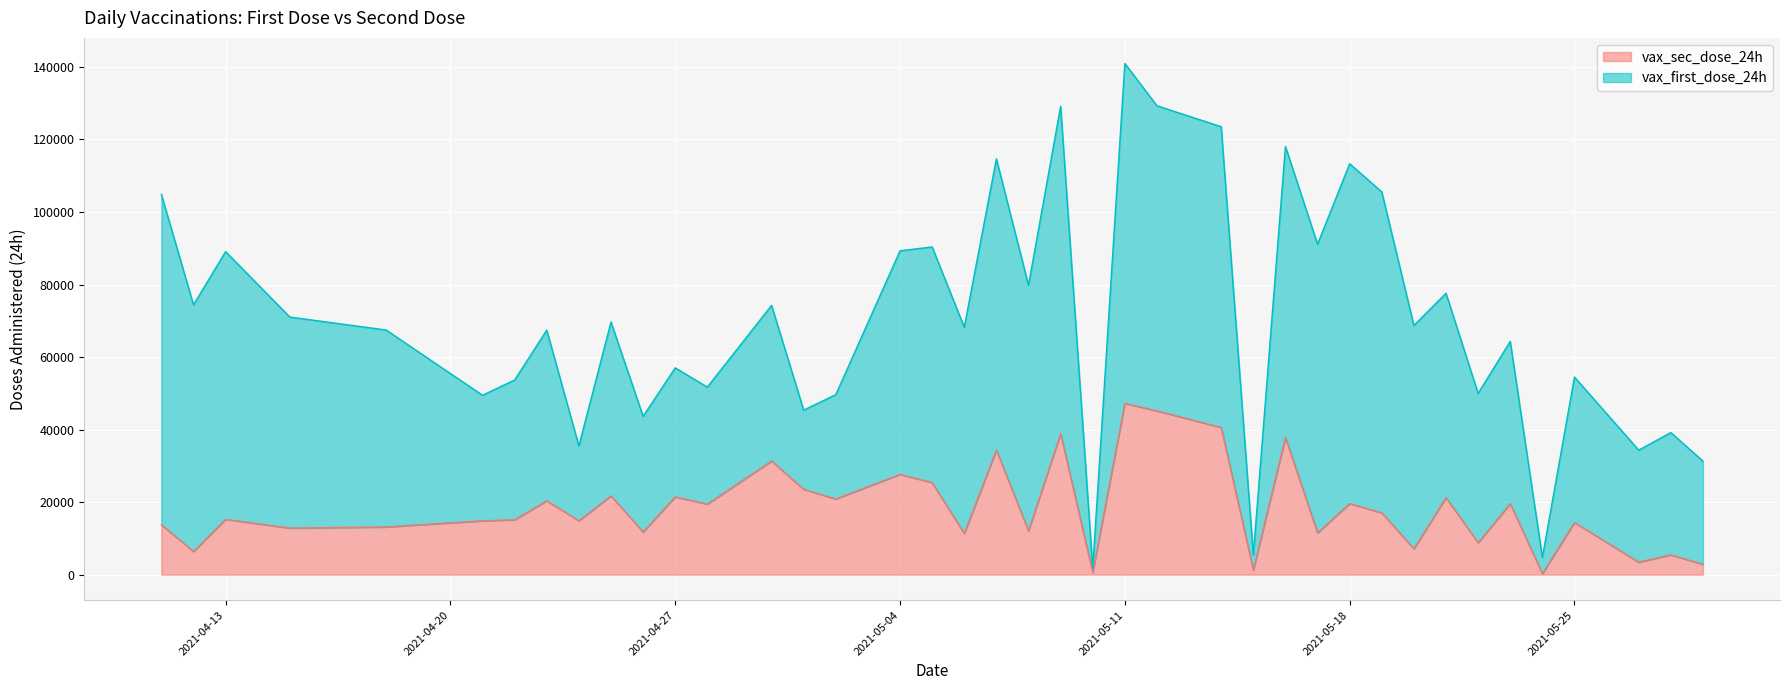

At which category does the data reach its first local peak?

2021-04-13